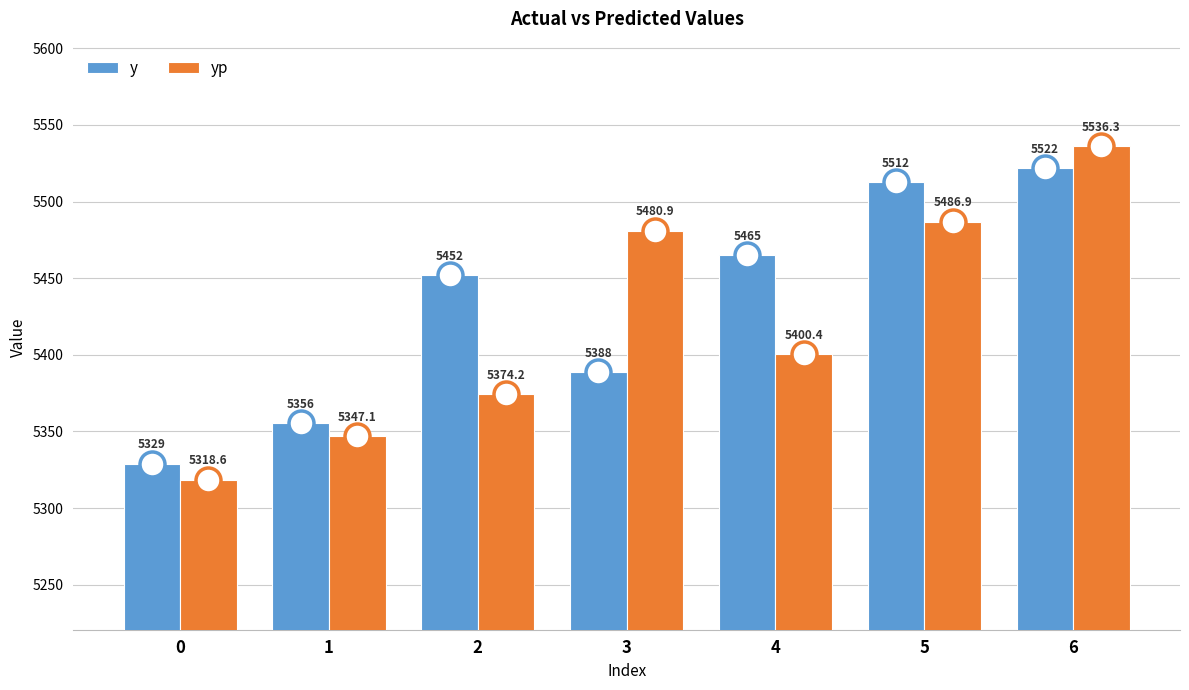

What is the average value of the y series?

5432.1